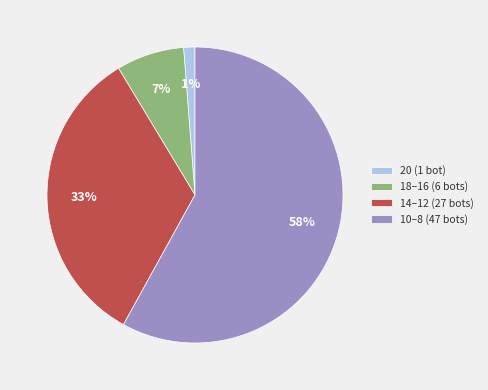

Is 10–8 (47 bots) the majority of the pie?

Yes